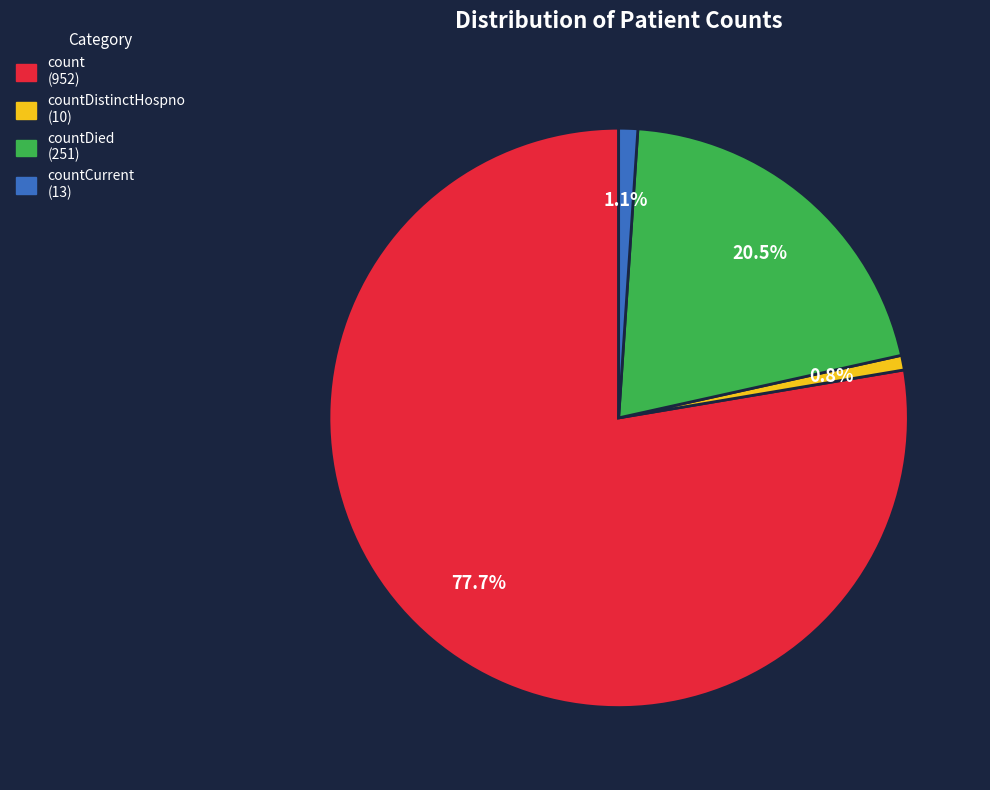

How many segments does this pie chart have?

4